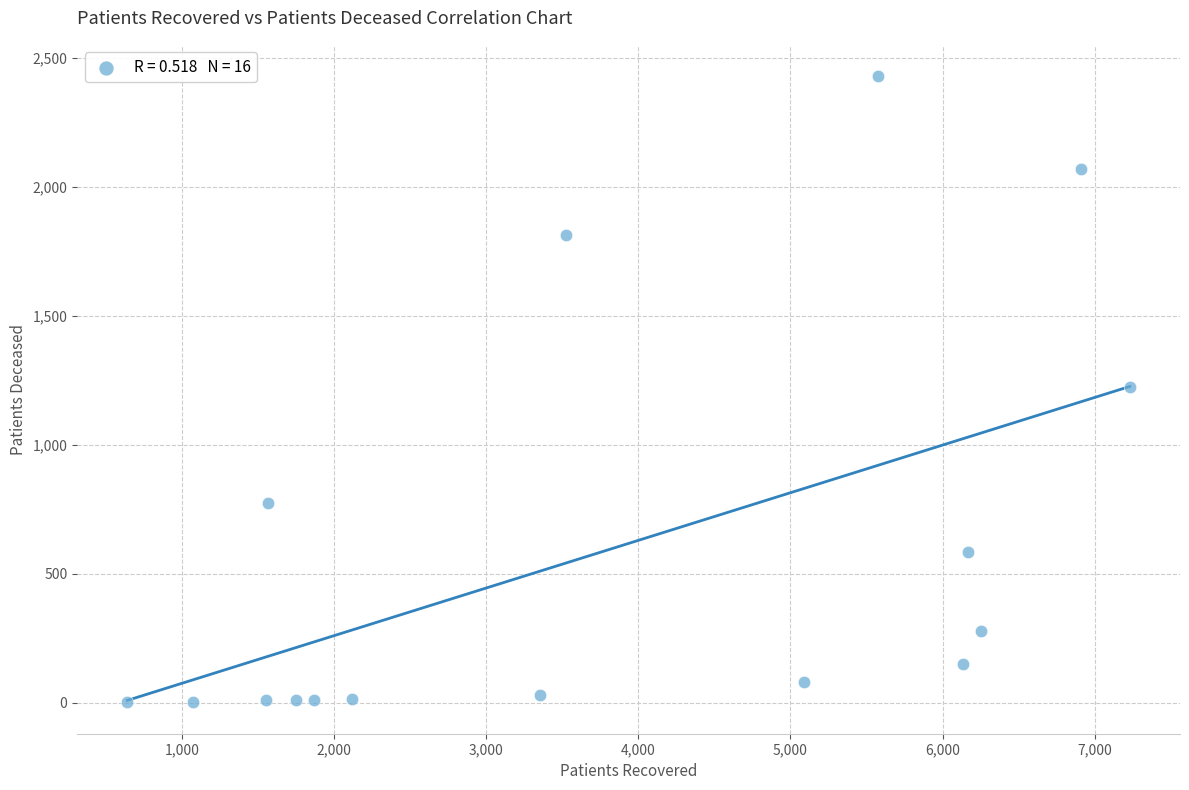

What is the range of X values (max minus min)?

6593